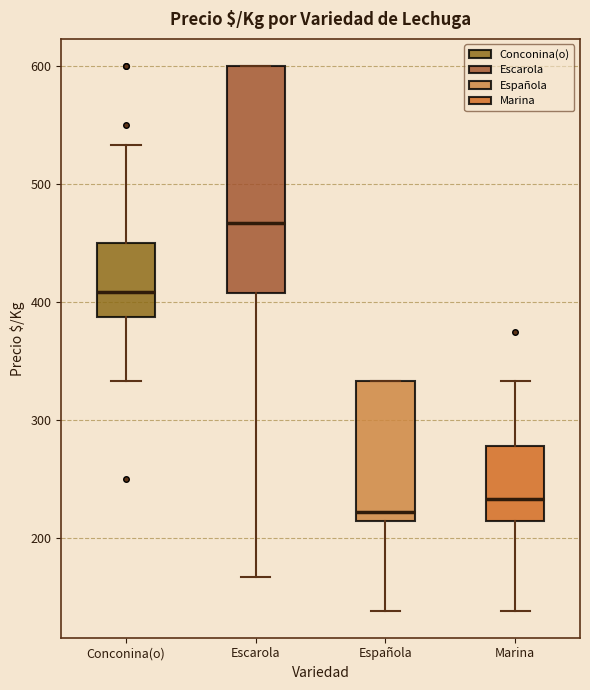

Where does the upper whisker of the box for Conconina(o) end on the y-axis? The values are not printed on the chart, so give them approximately, as read against the axis.

530